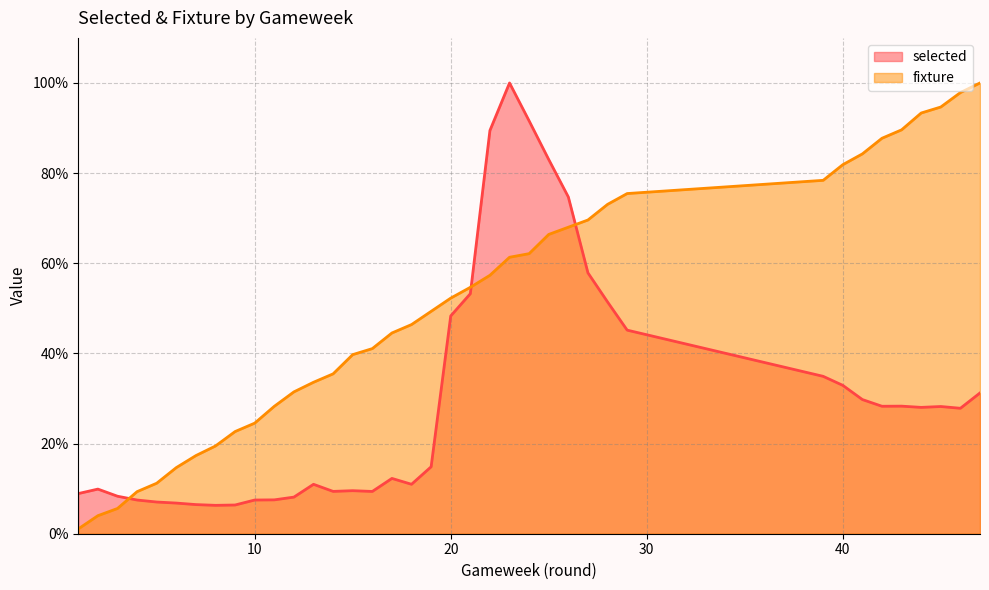

How many values in the selected series exceed 27?

19